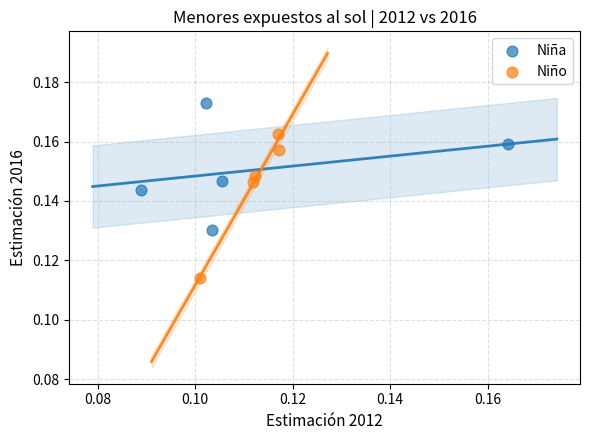

Which series contains the highest Y value?

Niña